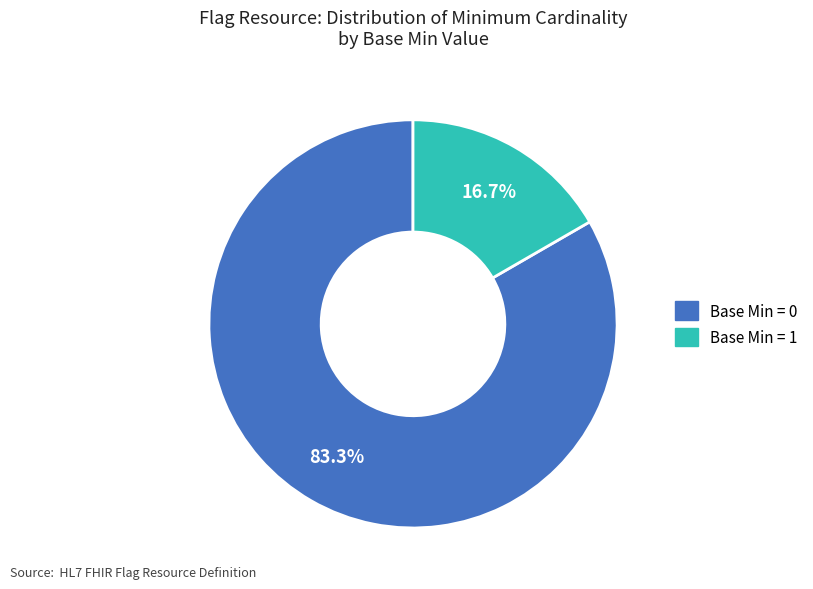

Does any single category account for the majority?

Yes